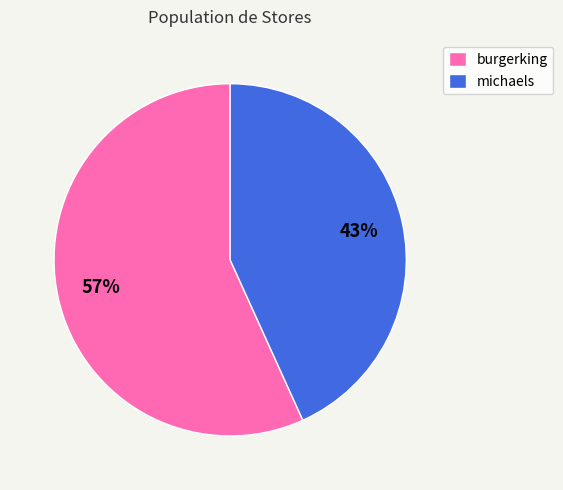

Which category accounts for the majority?

burgerking